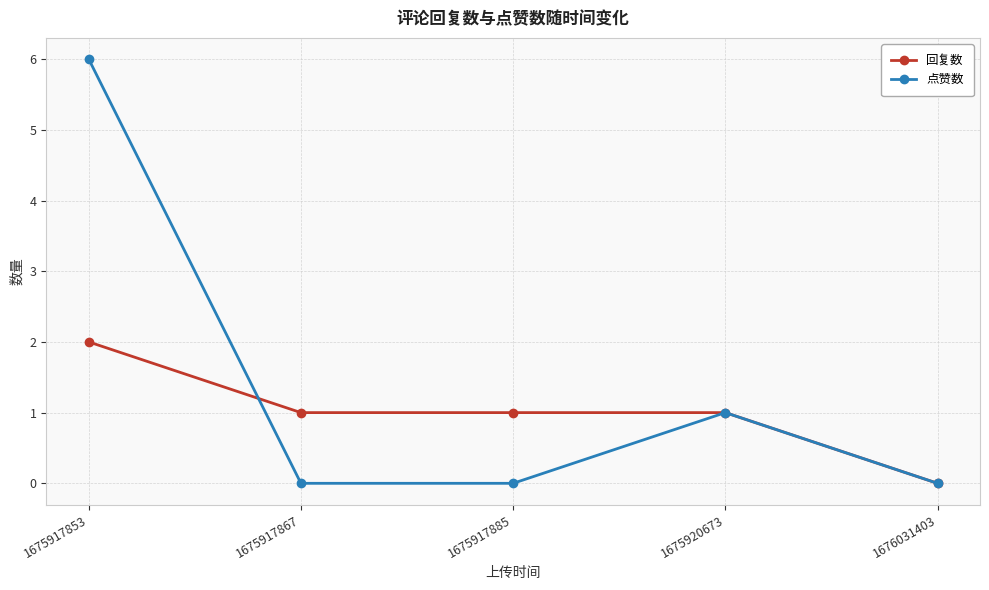

Is the value of 回复数 at 1675917853 greater than the value of 点赞数 at 1675917885?

Yes